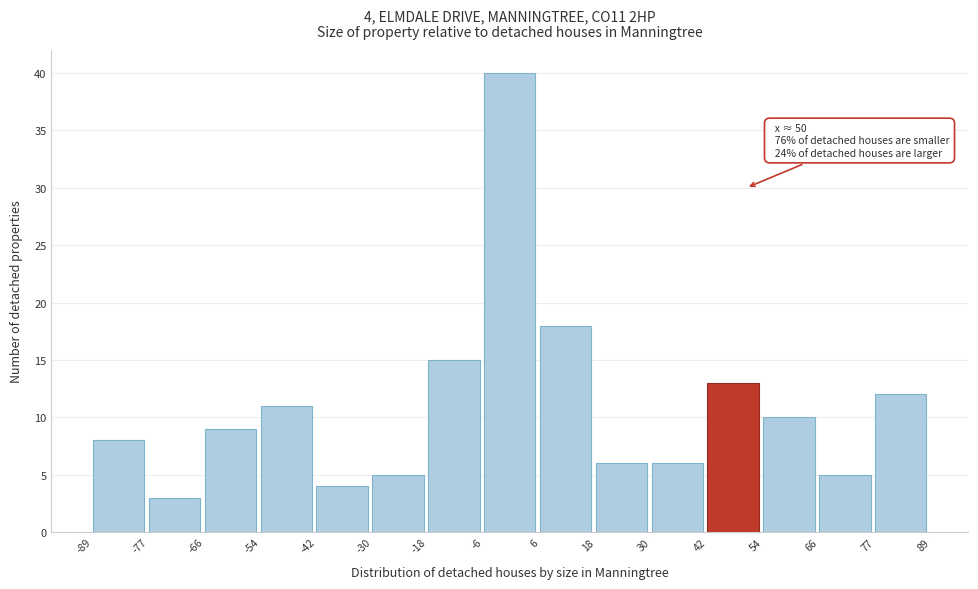

Which range on the x-axis has the tallest bar?

-6 to 6